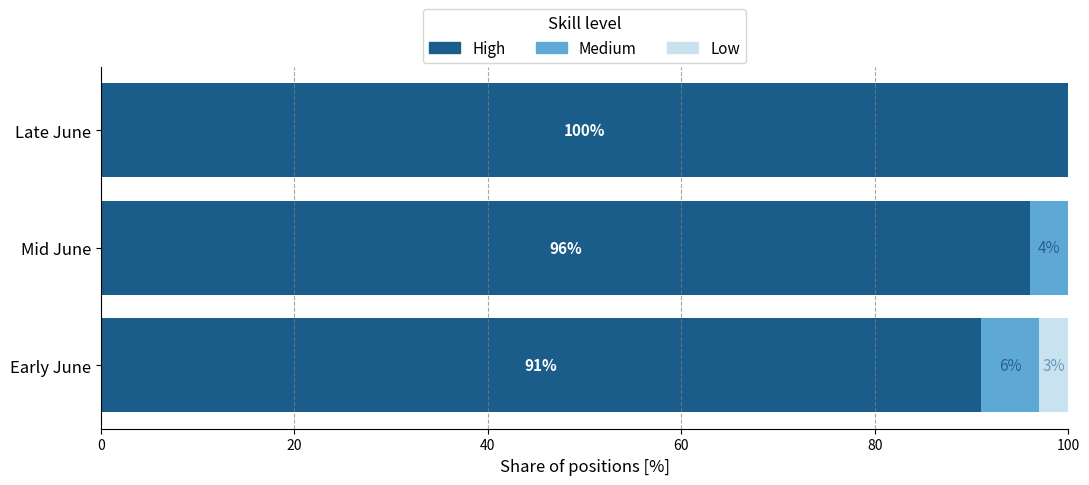

What is the total value across all series at Early June?

100